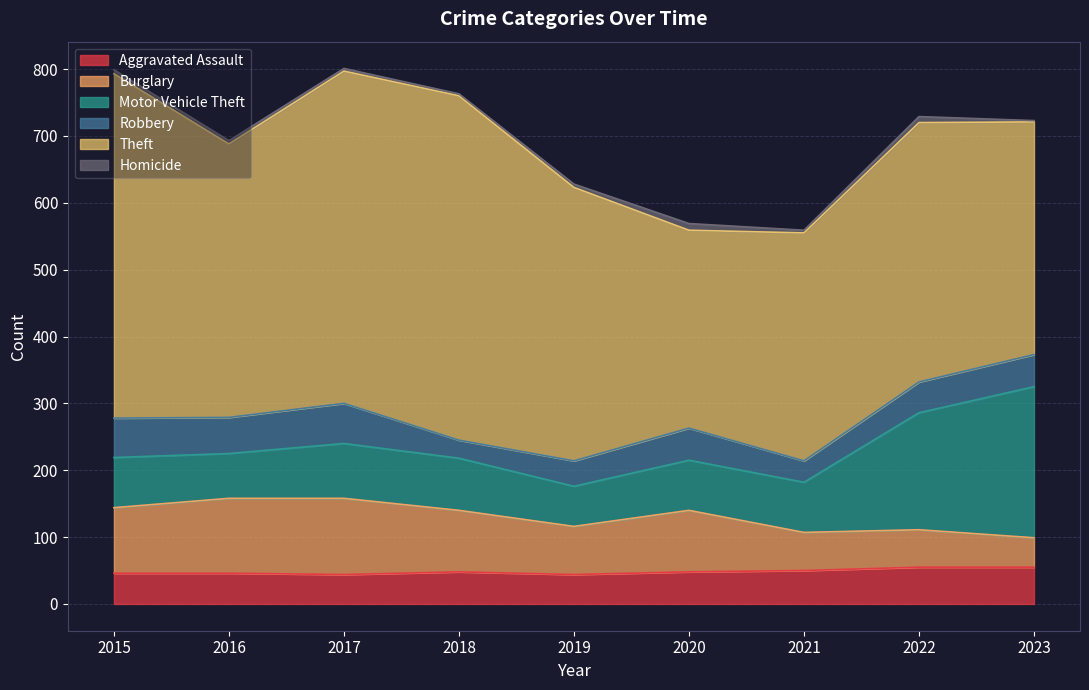

Is the value of Motor Vehicle Theft at 2021 greater than the value of Theft at 2015?

No